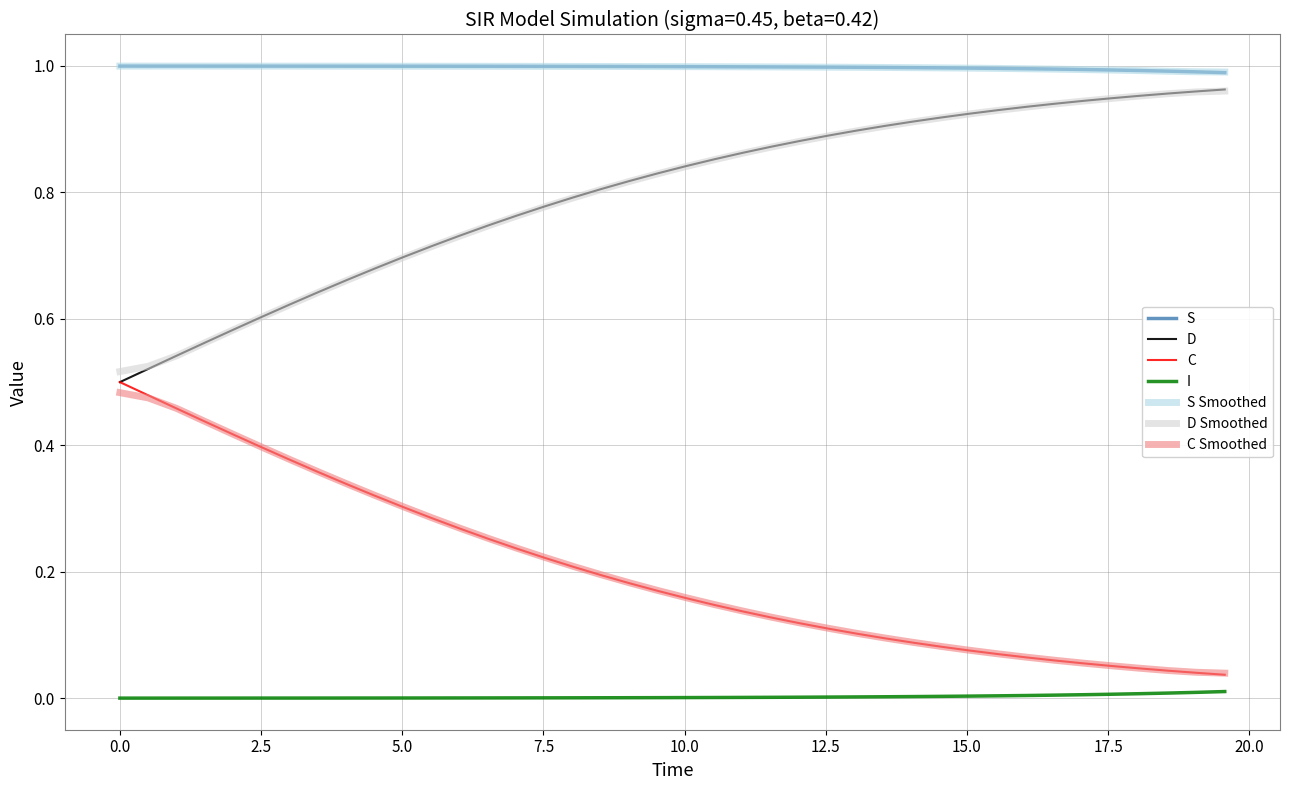

True or false: S and C Smoothed cross at least once.

False